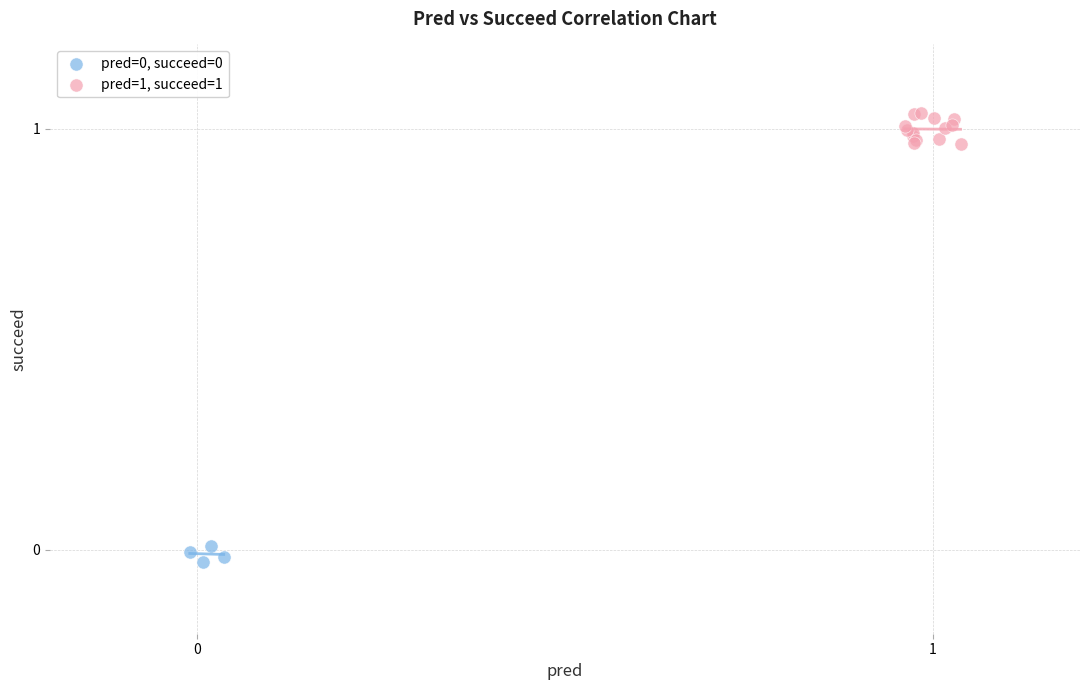

Which series contains the highest Y value?

pred=1, succeed=1